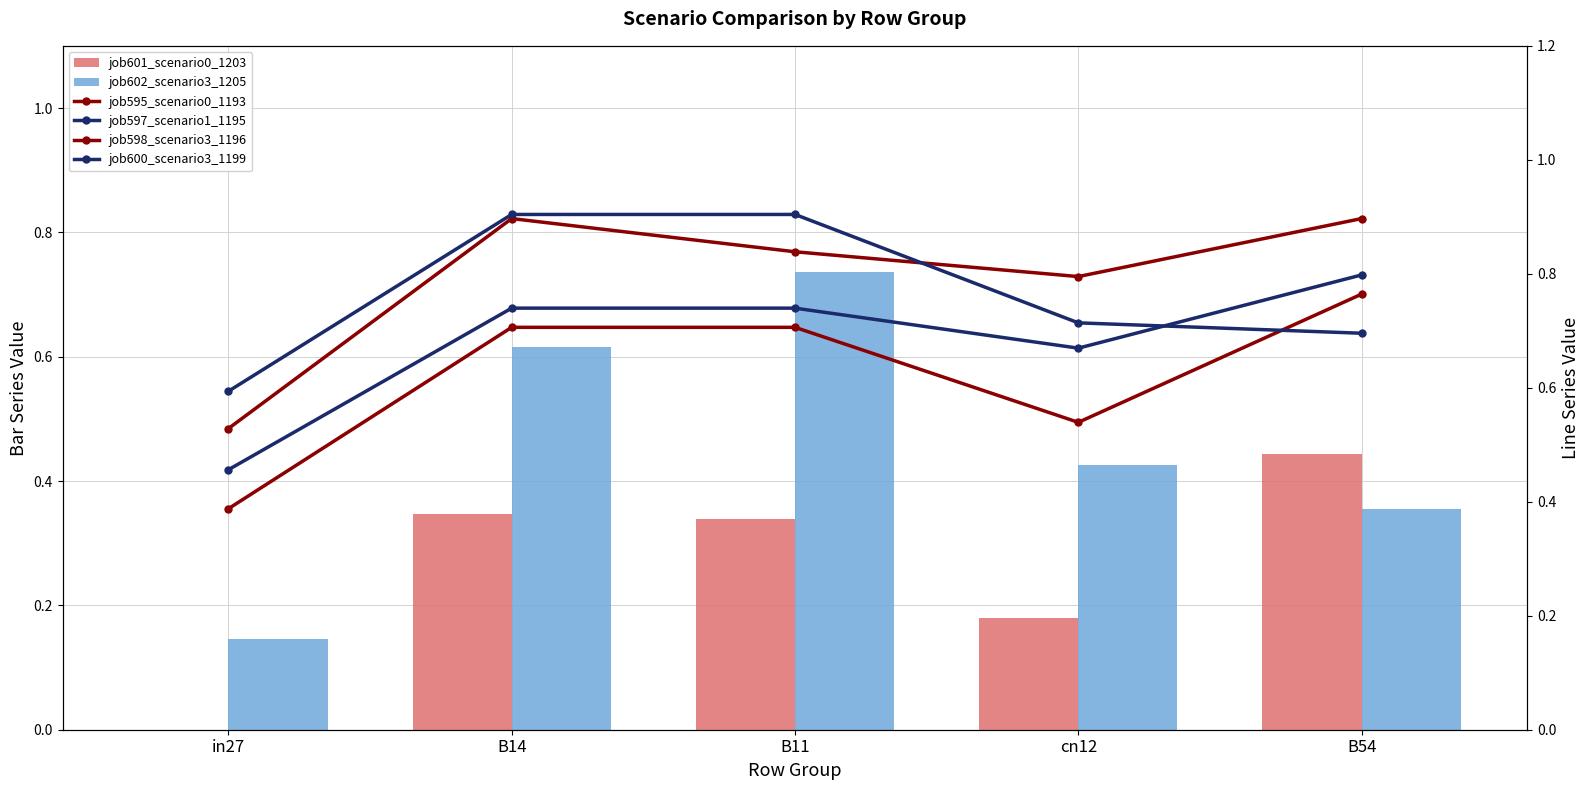

The job598_scenario3_1196 series shows 0.9 at B54. True or false?

True